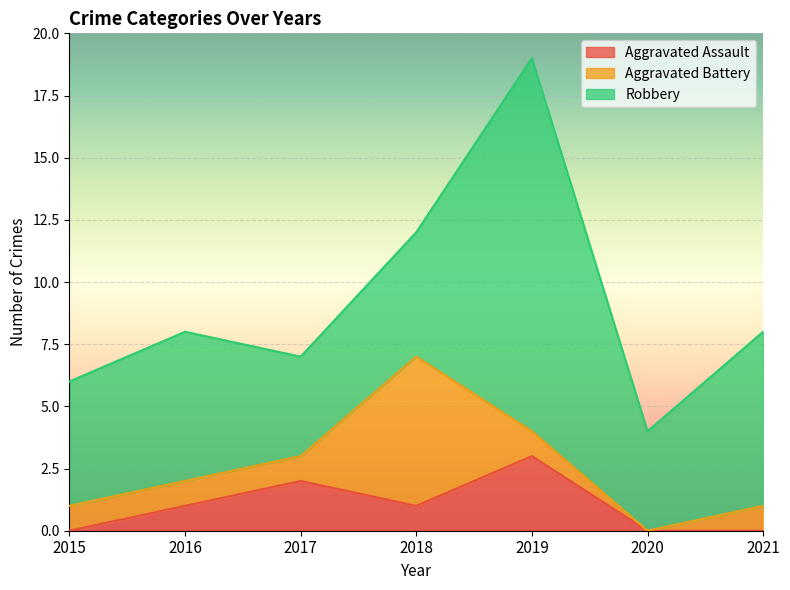

At which category is the sum across all series the highest?

2019